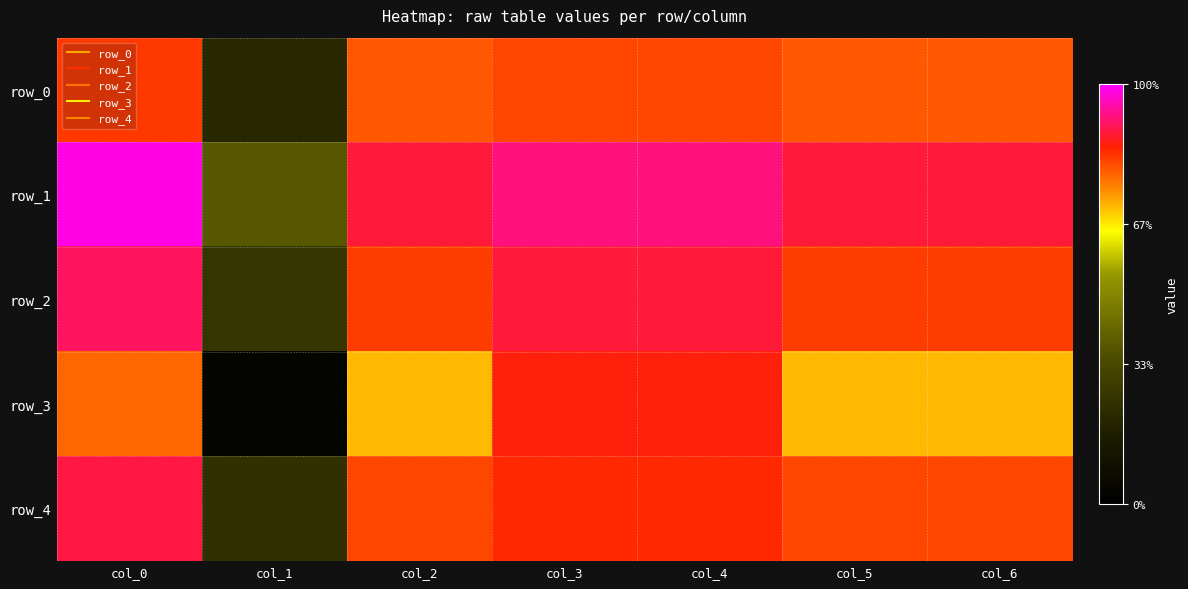

What is the difference between the maximum and minimum values in the row_2 series?

0.2